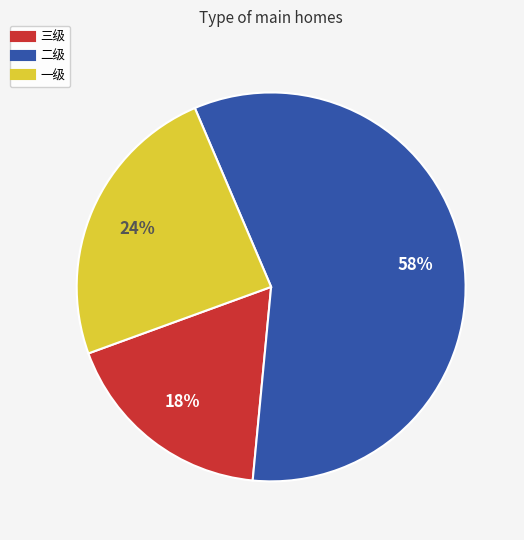

What percentage is the 二级 slice, to the nearest percent?

58%